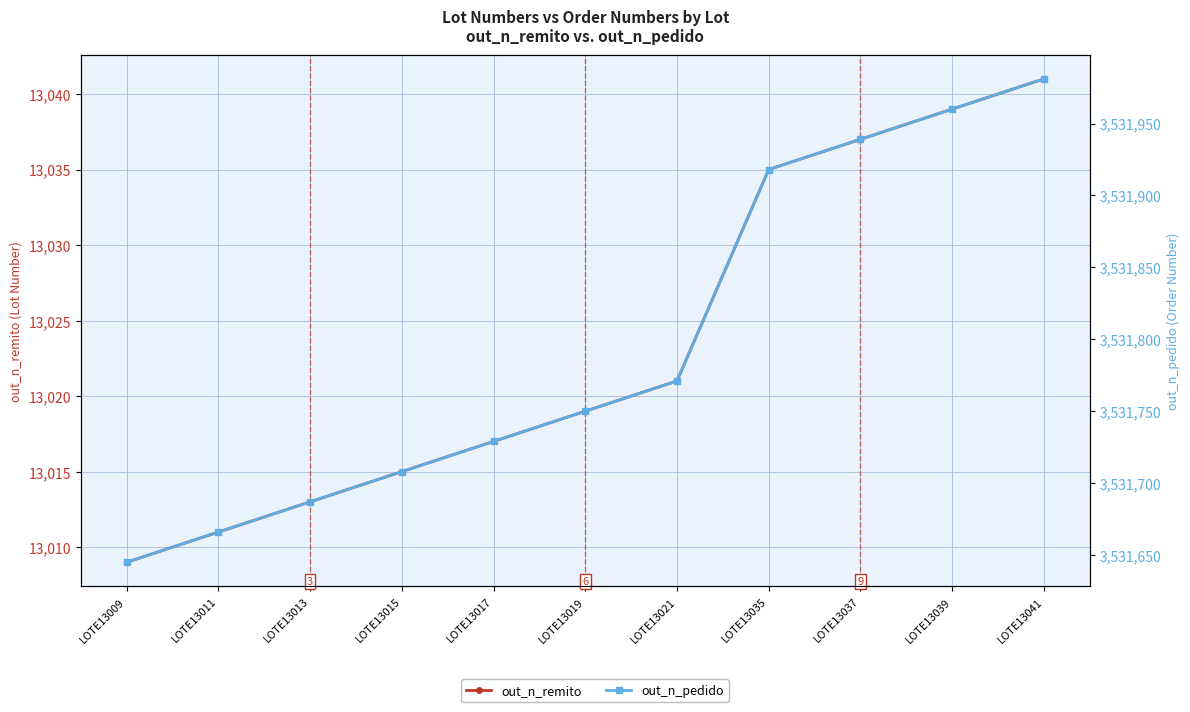

Which series has the widest spread of values?

out_n_pedido